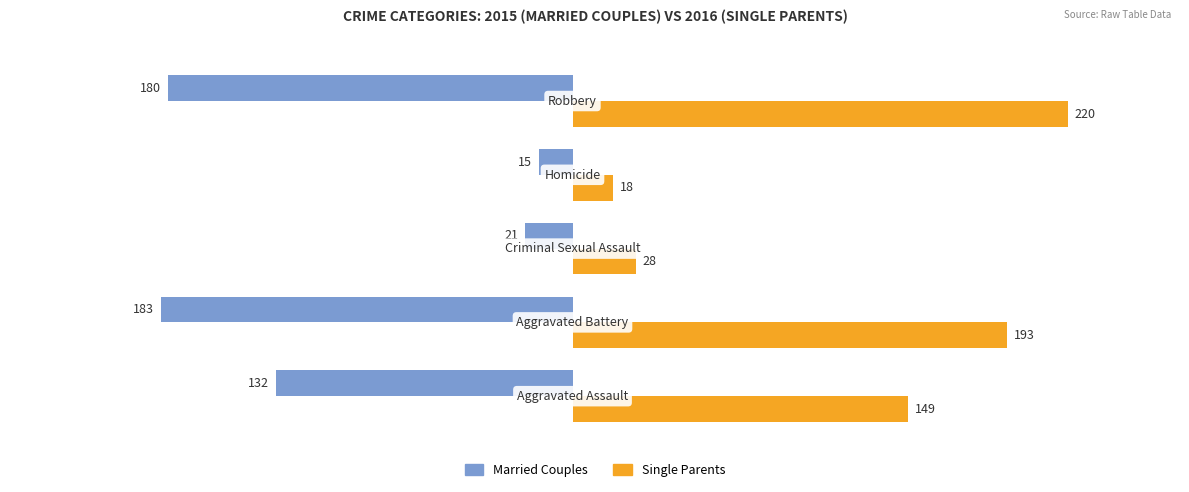

List the series in order of their peak value, lowest first.

Married Couples, Single Parents